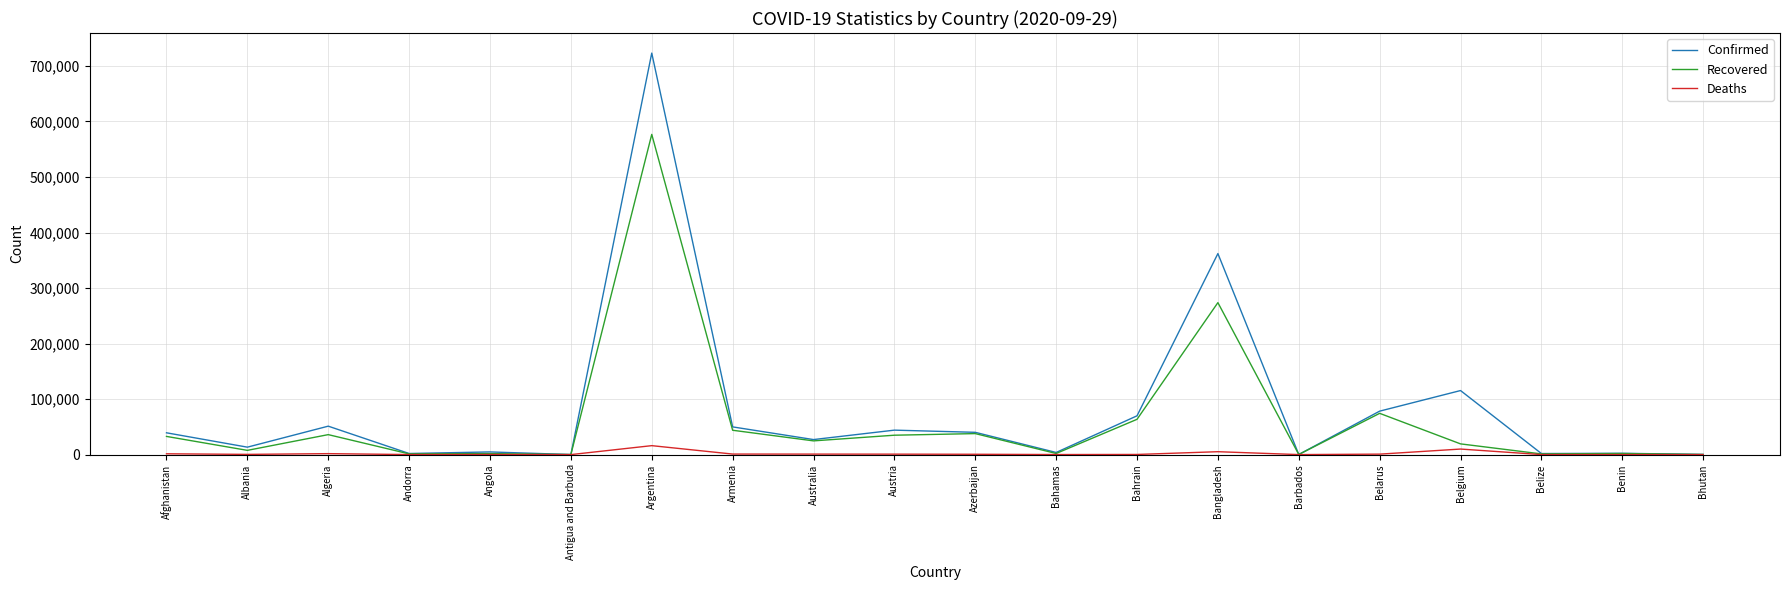

List the series in order of their peak value, lowest first.

Deaths, Recovered, Confirmed